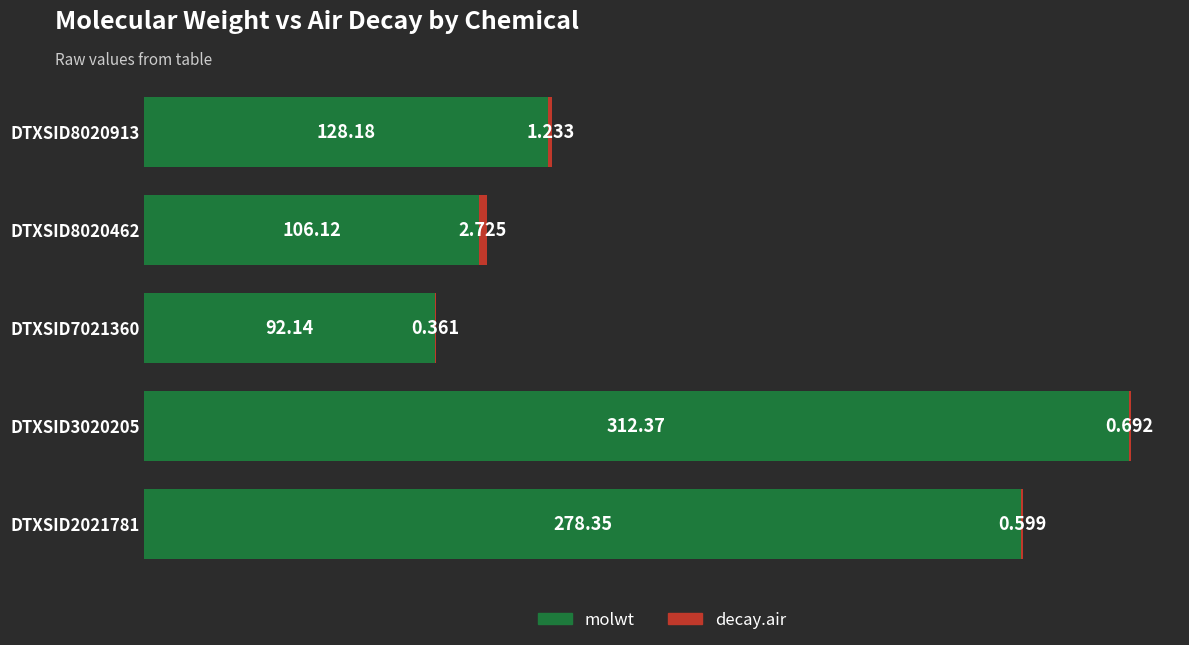

How many categories are shown in the chart?

5